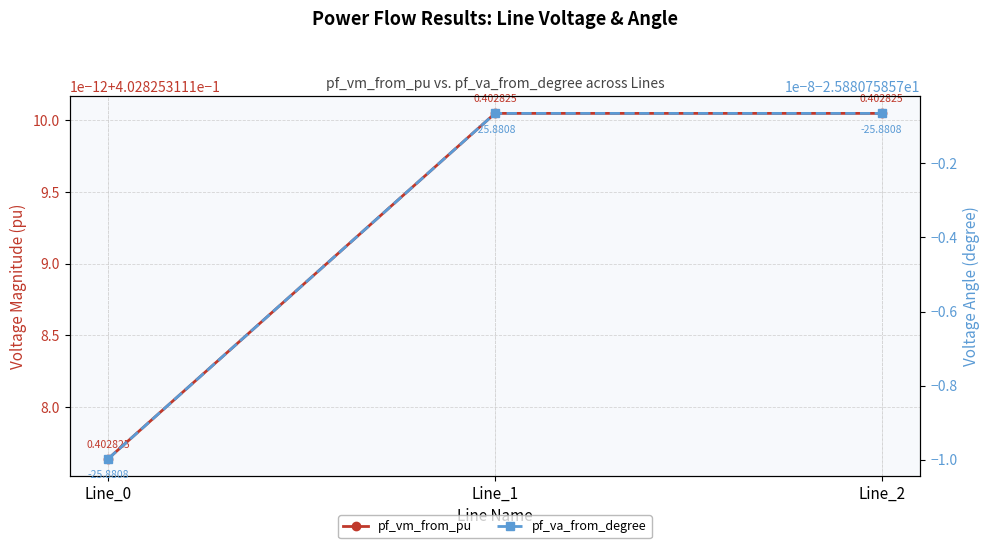

What is the approximate value of pf_va_from_degree at Line_2?

-25.9